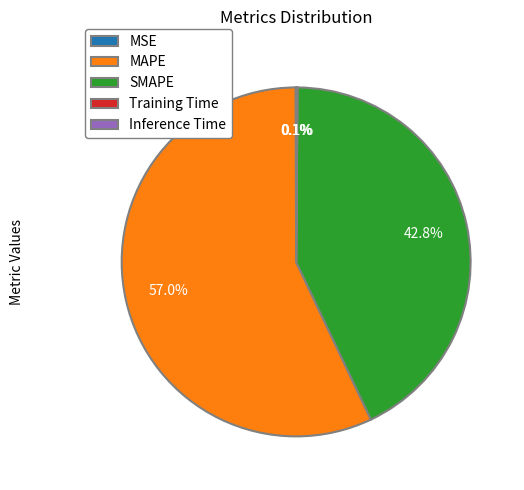

What percentage is NOT represented by SMAPE?

57.2%